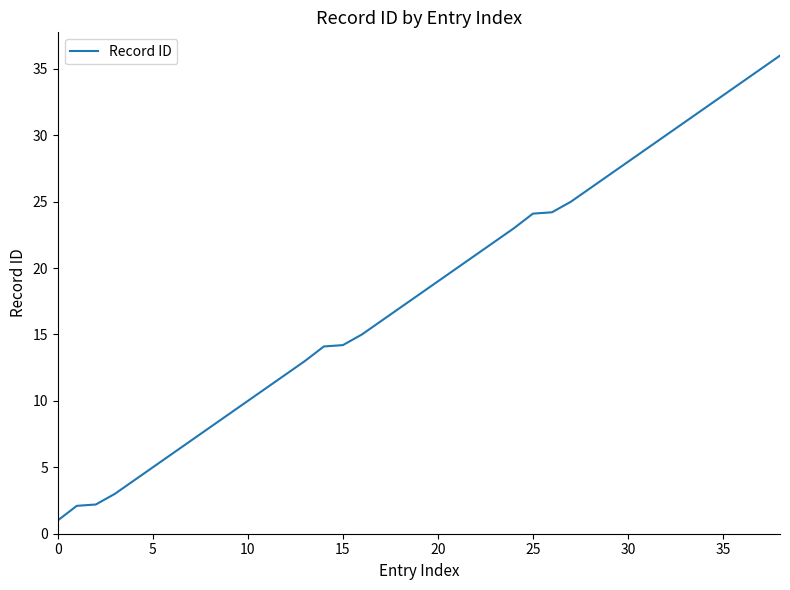

What is the greatest value displayed?

36.0